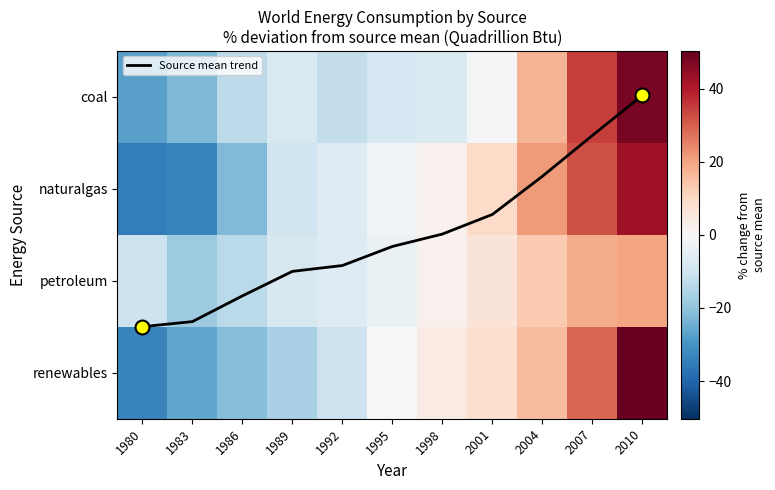

Where does the renewables series first go above 0?

1995